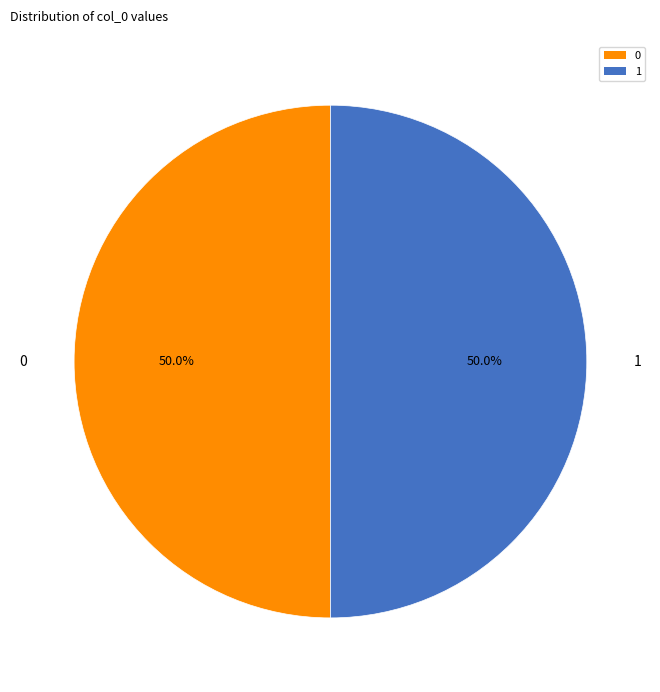

Combined, do 0 and 1 account for over 50%?

Yes